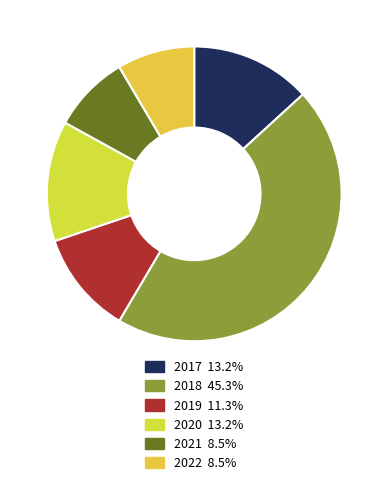

Which category has the smallest portion of the pie?

2021